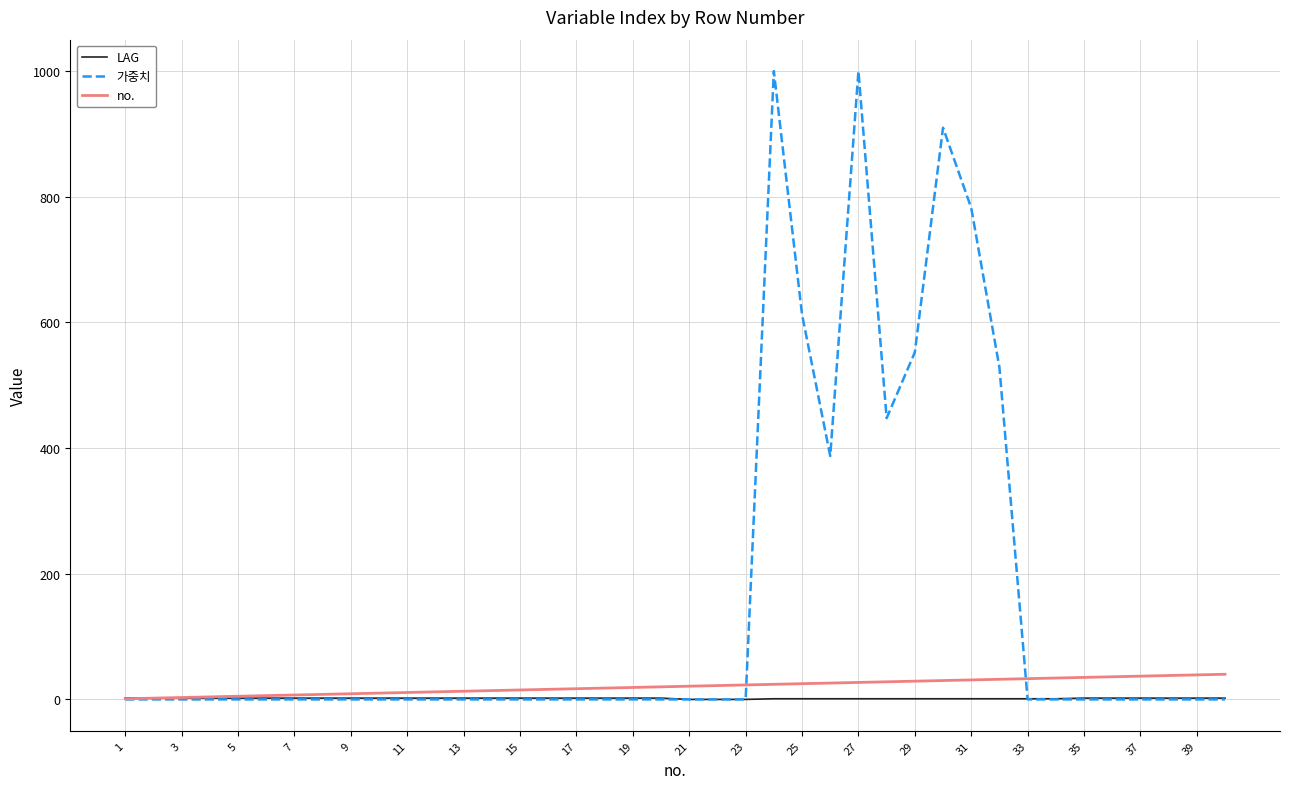

Which series has the widest spread of values?

가중치